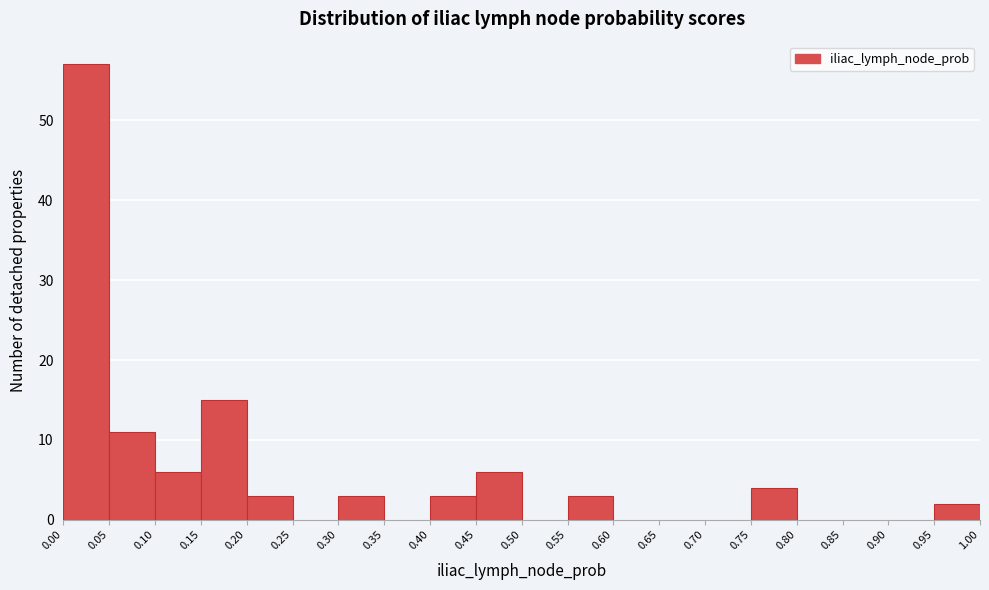

Reading left to right, list every bar in this chart as the range it spans on the x-axis followed by its height. The values are not printed on the chart, so give them approximately, as read against the axis.

0.00 to 0.05: 57
0.05 to 0.10: 11
0.10 to 0.15: 6
0.15 to 0.20: 15
0.20 to 0.25: 3
0.25 to 0.30: 0
0.30 to 0.35: 3
0.35 to 0.40: 0
0.40 to 0.45: 3
0.45 to 0.50: 6
0.50 to 0.55: 0
0.55 to 0.60: 3
0.60 to 0.65: 0
0.65 to 0.70: 0
0.70 to 0.75: 0
0.75 to 0.80: 4
0.80 to 0.85: 0
0.85 to 0.90: 0
0.90 to 0.95: 0
0.95 to 1.00: 2